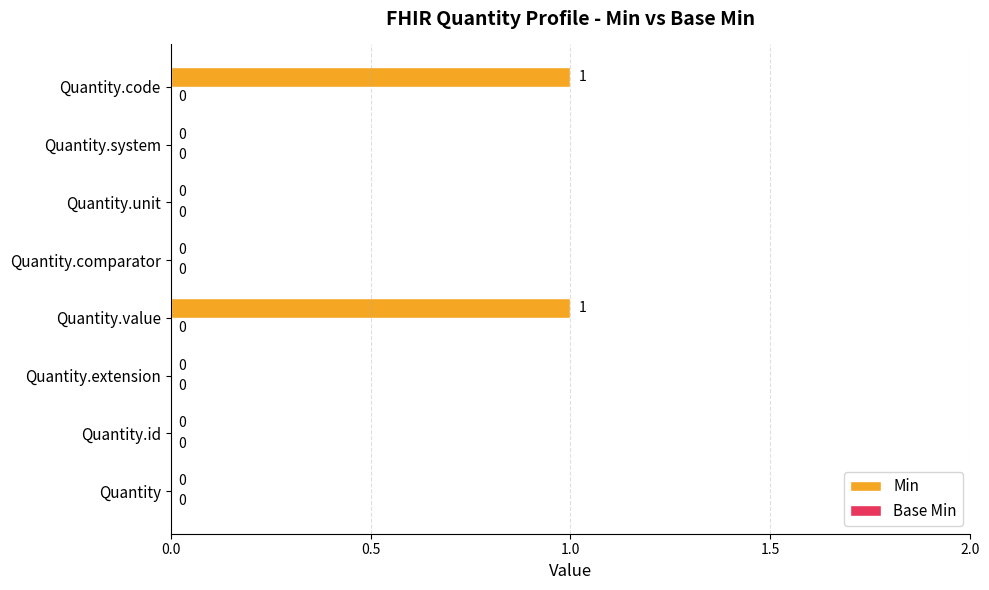

Reading bottom to top, transcribe all the data shown in this chart.

Quantity=0	Quantity.id=0	Quantity.extension=0	Quantity.value=1	Quantity.comparator=0	Quantity.unit=0	Quantity.system=0	Quantity.code=1